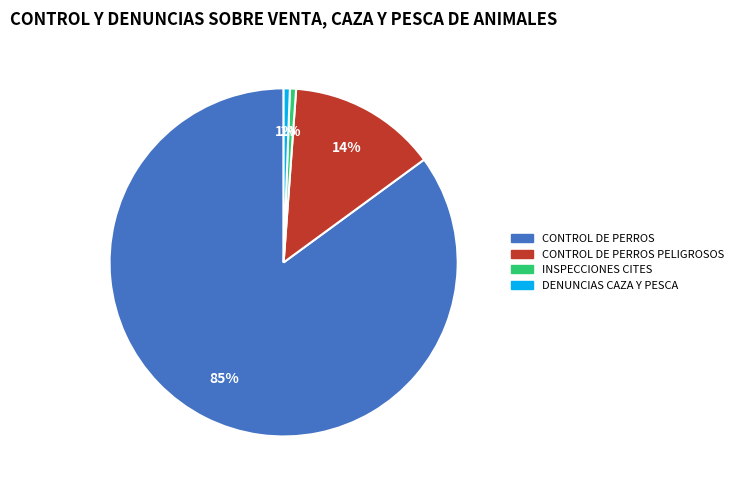

Count the number of slices in the pie.

4